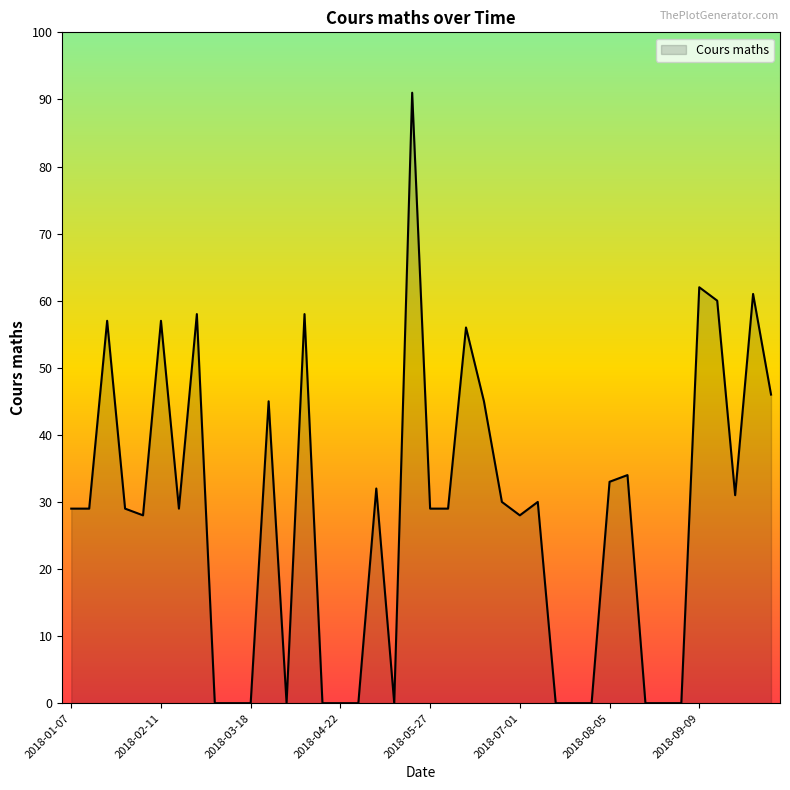

What is the difference between the maximum and minimum values?

91